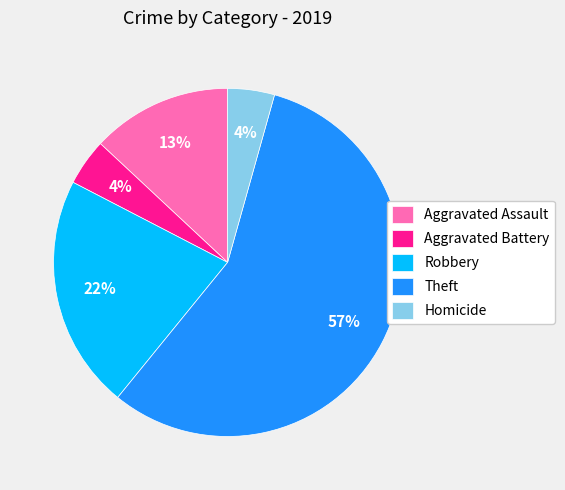

Do Robbery and Theft together represent more than half of the pie?

Yes